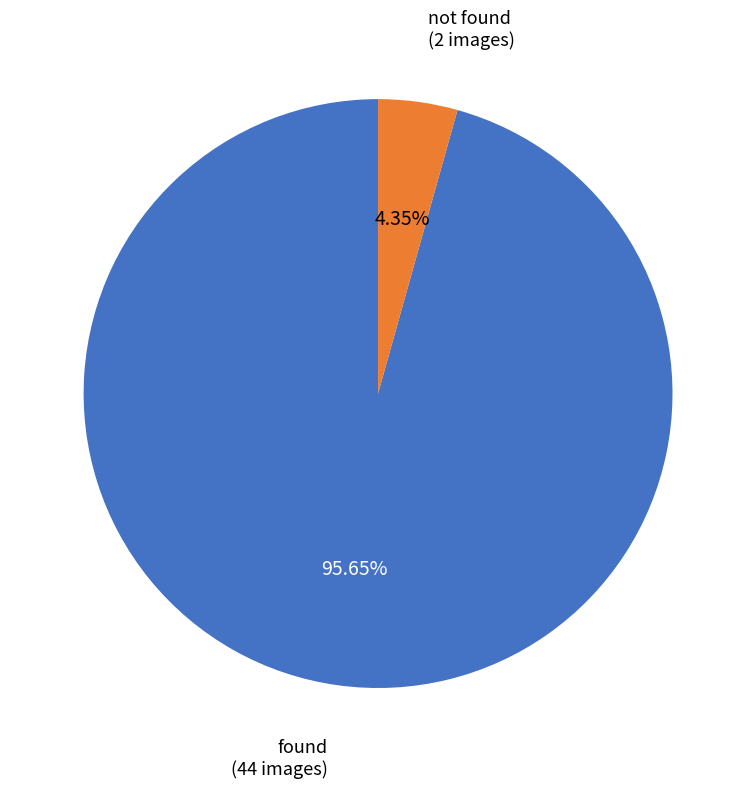

Which has a higher value, found or not found?

found